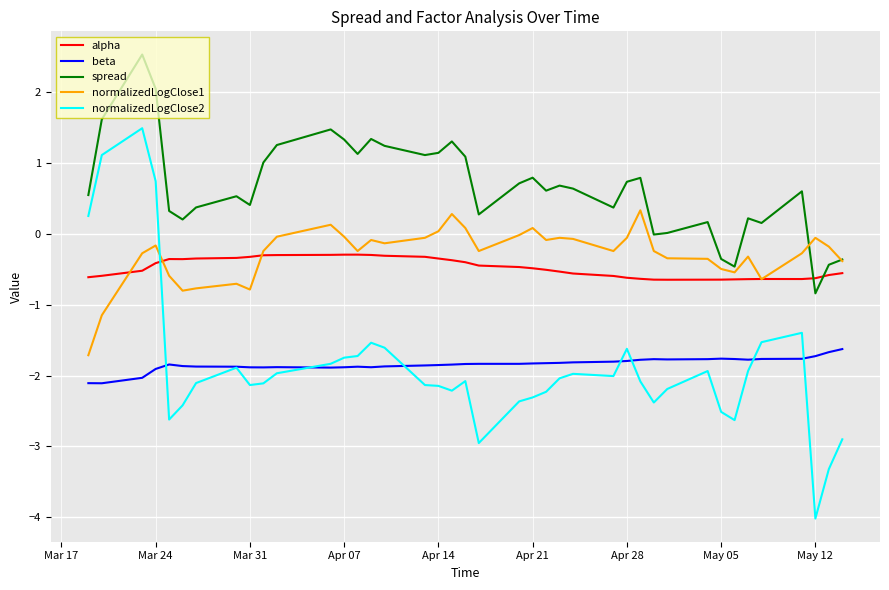

Which series has the largest range (max minus min)?

normalizedLogClose2